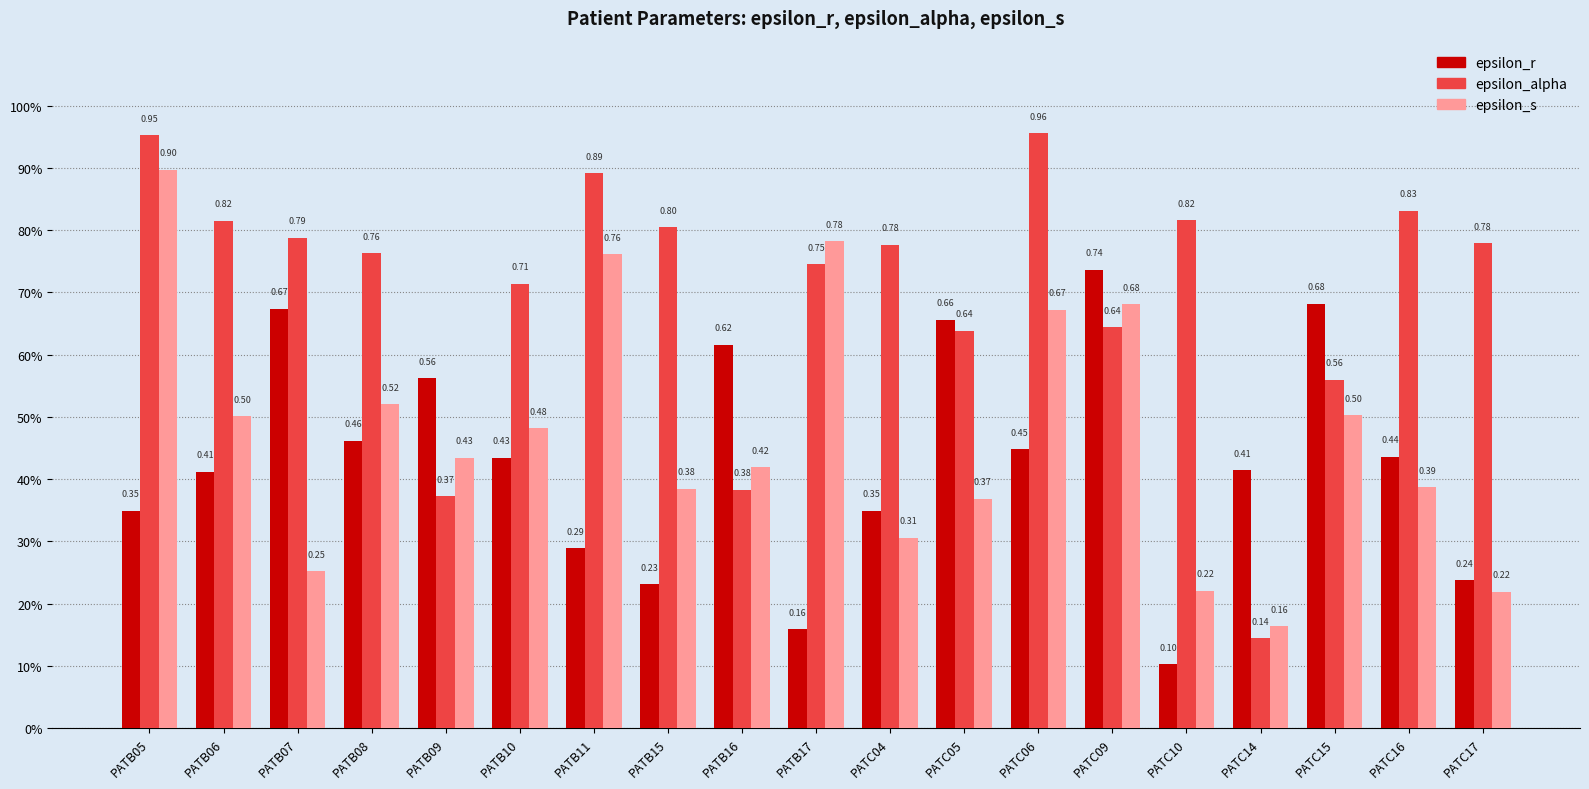

What are all the series names shown in the legend?

epsilon_r, epsilon_alpha, epsilon_s